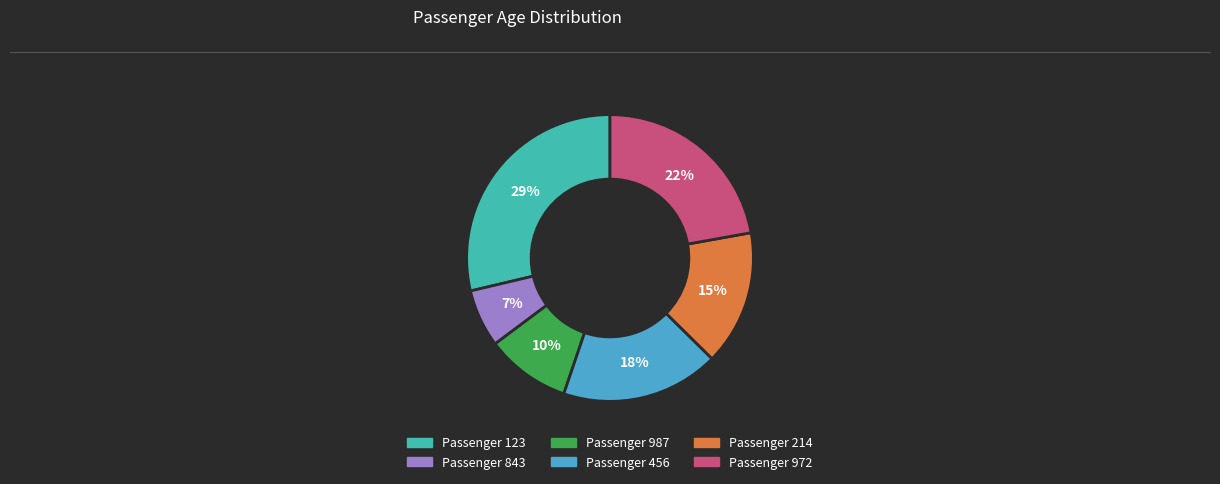

To the nearest percent, what is the average slice percentage?

17%